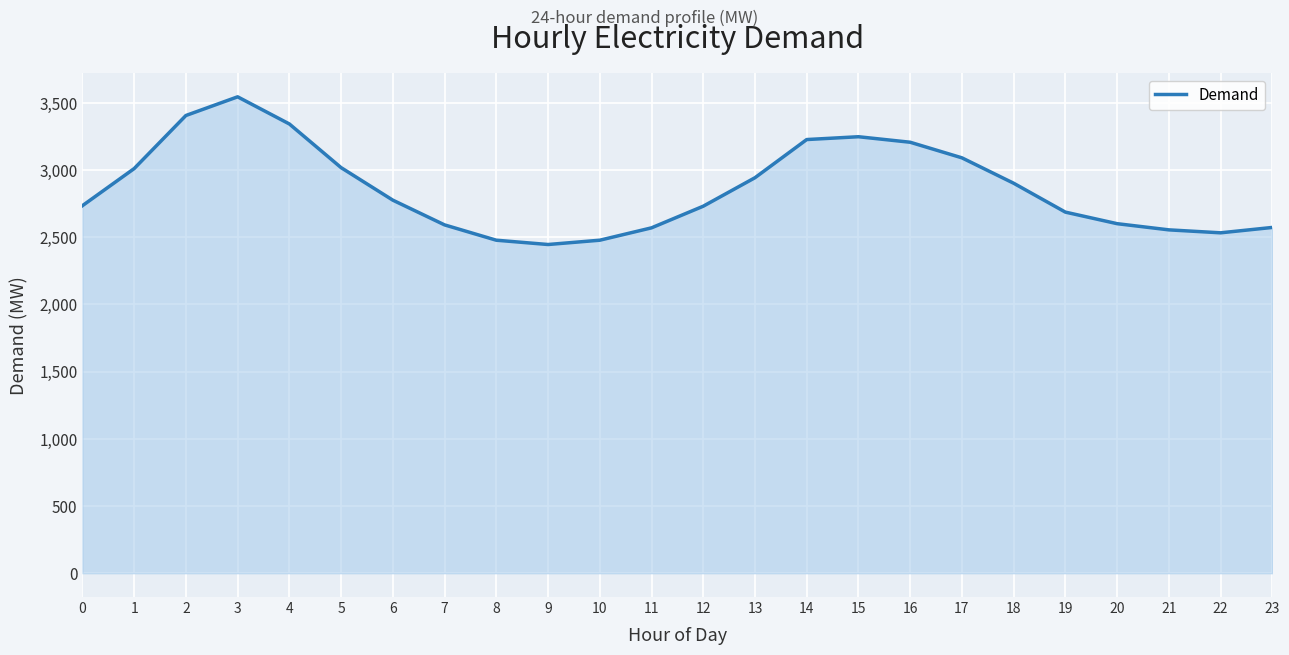

Approximately how many times larger is the value at 19 compared to 6?

1.0